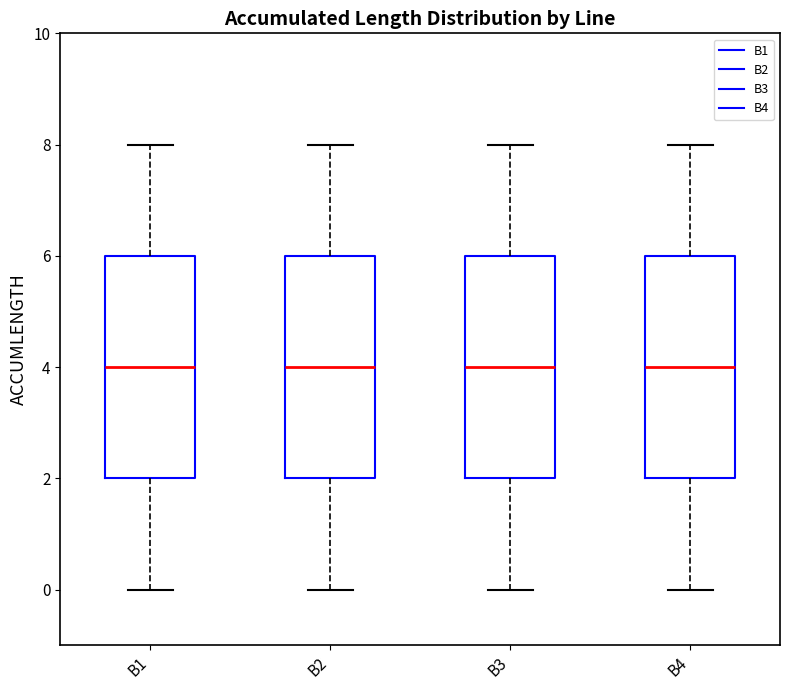

Where does the upper whisker of the box for B2 end on the y-axis? The values are not printed on the chart, so give them approximately, as read against the axis.

8